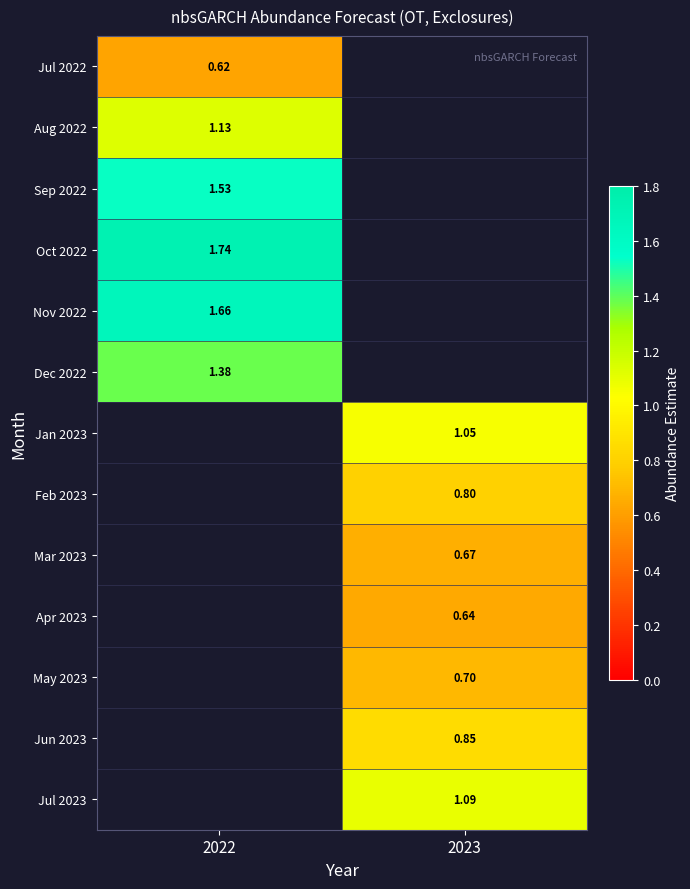

Is the value of Mar 2023 at 2023 greater than the value of May 2023 at 2023?

No